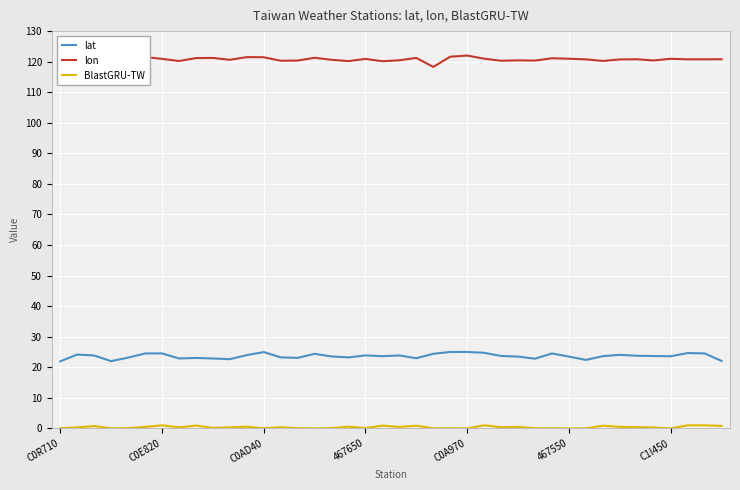

What is the difference between the maximum and minimum values in the lon series?

3.7